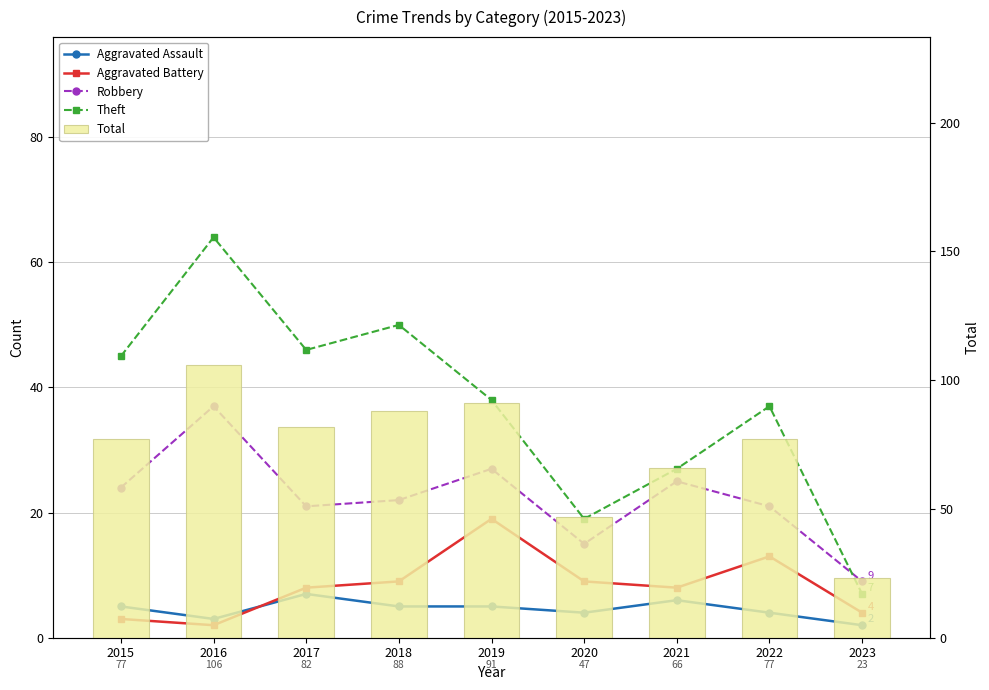

Reading left to right, extract all data points from this chart.

Aggravated Assault: 2015=5	2016=3	2017=7	2018=5	2019=5	2020=4	2021=6	2022=4	2023=2
Aggravated Battery: 2015=3	2016=2	2017=8	2018=9	2019=19	2020=9	2021=8	2022=13	2023=4
Robbery: 2015=24	2016=37	2017=21	2018=22	2019=27	2020=15	2021=25	2022=21	2023=9
Theft: 2015=45	2016=64	2017=46	2018=50	2019=38	2020=19	2021=27	2022=37	2023=7
Total: 2015=77	2016=106	2017=82	2018=88	2019=91	2020=47	2021=66	2022=77	2023=23